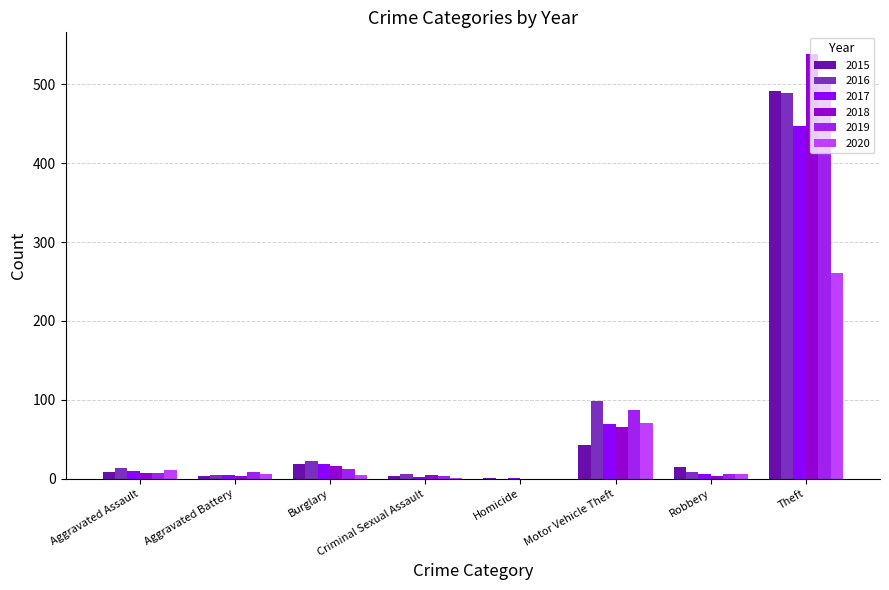

Which category has the highest value in the 2019 series?

Theft